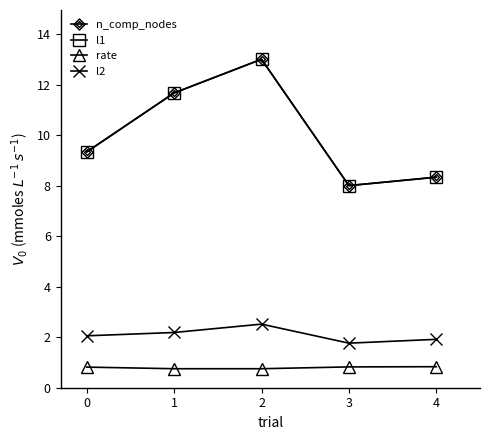

Is this an area chart (filled region under the line)?

No